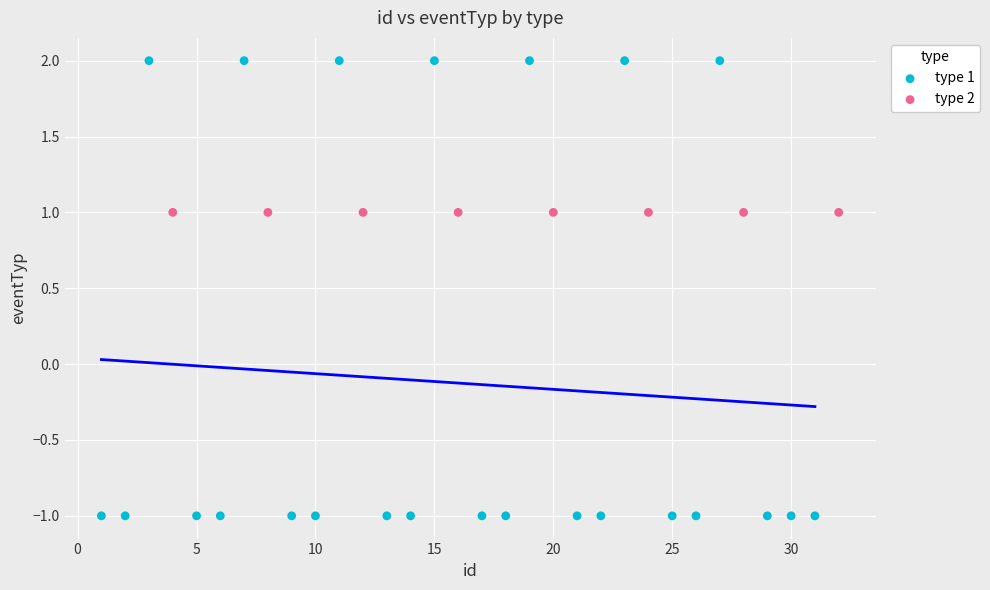

What are all the series names shown in the legend?

type 1, type 2